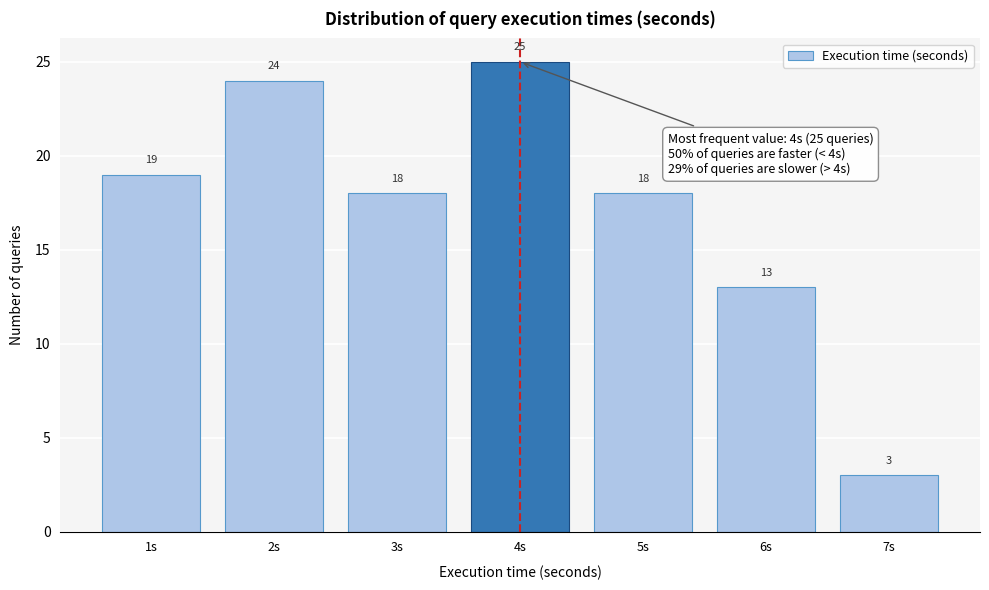

Reading left to right, transcribe this chart: for each bar, give the range it covers on the x-axis and its height.

0.5 to 1.5: 19
1.5 to 2.5: 24
2.5 to 3.5: 18
3.5 to 4.5: 25
4.5 to 5.5: 18
5.5 to 6.5: 13
6.5 to 7.5: 3